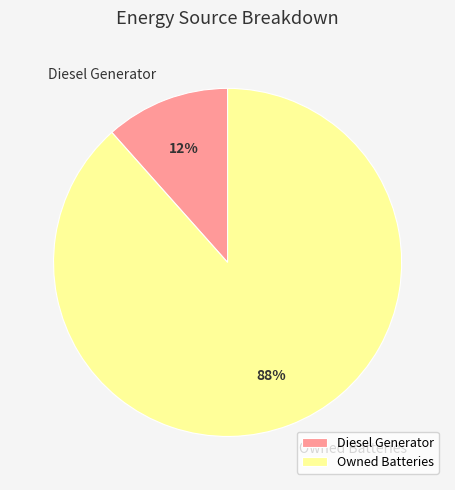

Between Diesel Generator and Owned Batteries, which is larger?

Owned Batteries